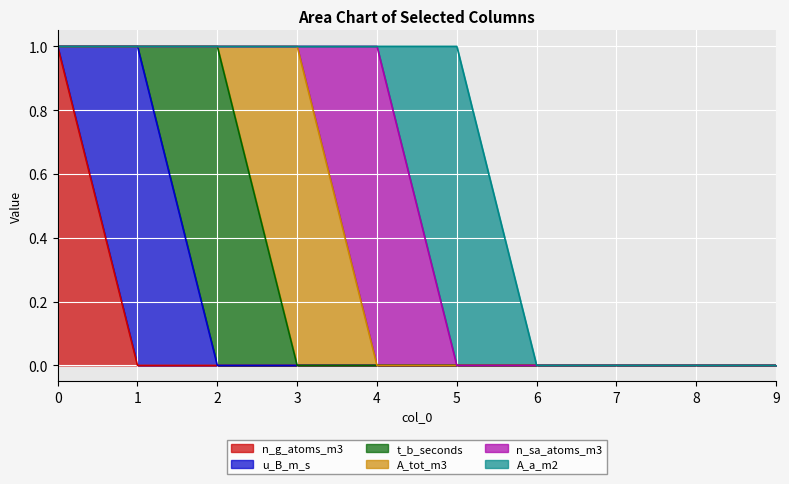

Which series changed the most between 3 and 8?

A_tot_m3